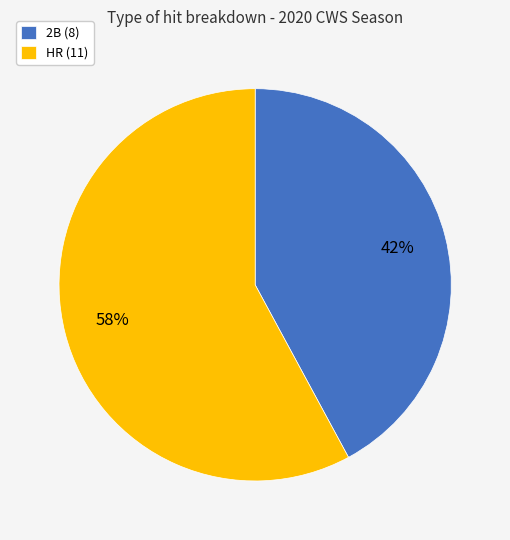

To the nearest percent, what portion does HR (11) represent?

58%